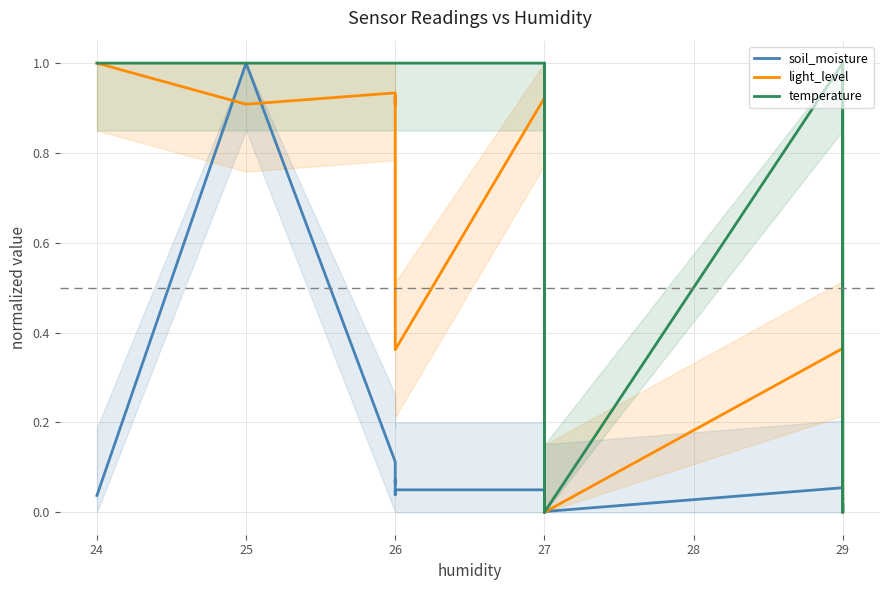

Reading right to left, extract all data points from this chart.

soil_moisture: 0.0	0.0	0.0	0.0	0.0	0.0	0.0	0.0	0.0	0.0	0.1	0.0	0.0	0.0	0.0	0.0	0.0	0.0	0.0	0.0	0.0	0.0	0.0	0.0	0.0	0.0	0.0	0.0	0.1	0.0	0.0	0.0	0.1	0.1	0.1	0.1	0.1	0.1	1.0	0.0
light_level: 0.0	0.0	0.0	0.0	0.0	0.0	0.0	0.0	0.0	0.0	0.4	0.0	0.0	0.0	0.0	0.0	0.0	0.0	0.0	0.0	0.0	0.4	0.4	0.0	0.4	0.4	0.4	0.4	0.4	0.9	0.4	0.4	0.9	0.9	0.9	0.9	0.9	0.9	0.9	1.0
temperature: 1.0	0.0	0.0	0.0	0.0	0.0	0.0	0.0	0.0	0.0	1.0	0.0	0.0	0.0	1.0	0.0	0.0	0.0	0.0	0.0	0.0	0.0	0.0	0.0	1.0	1.0	1.0	1.0	1.0	1.0	1.0	1.0	1.0	1.0	1.0	1.0	1.0	1.0	1.0	1.0